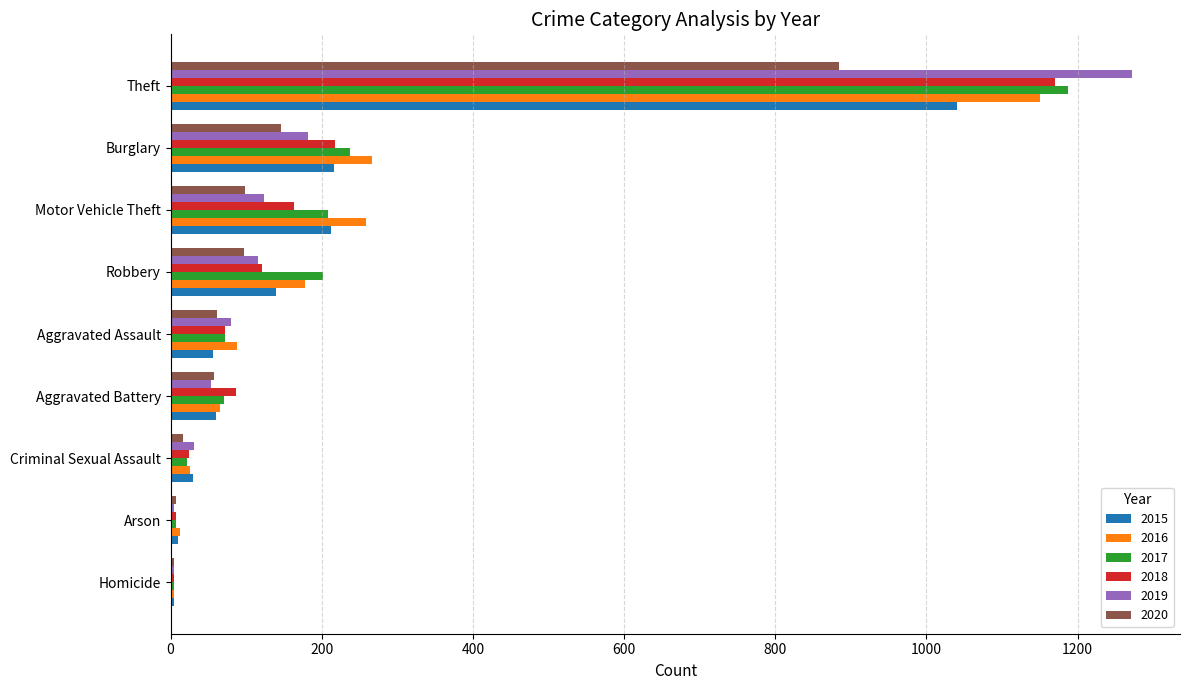

Is the value of 2017 at Homicide greater than the value of 2016 at Aggravated Assault?

No